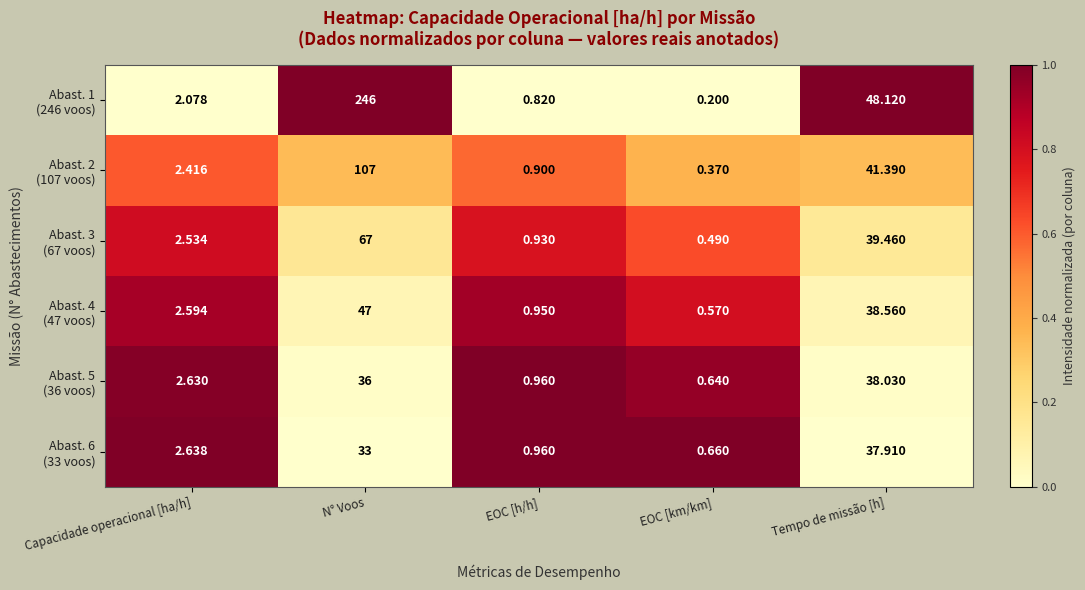

At which category is the sum across all series the highest?

N° Voos